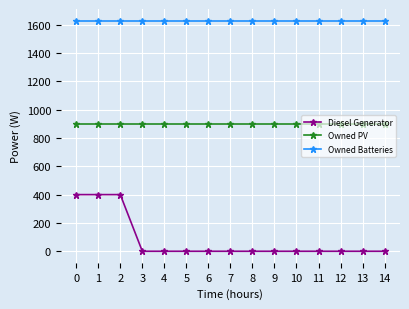

What is the difference between the maximum and minimum values in the Diesel Generator series?

400